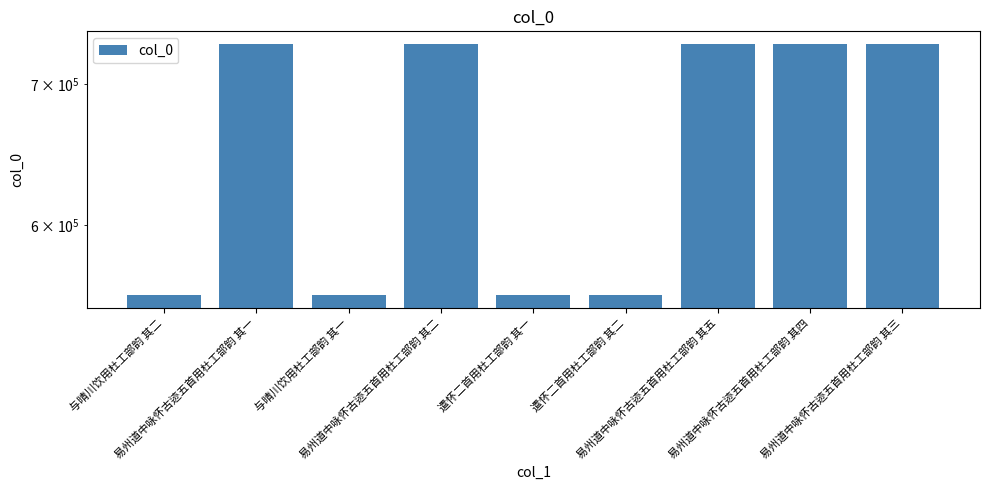

Rank the categories by value from lowest to highest.

与晴川饮用杜工部韵 其一, 与晴川饮用杜工部韵 其二, 遣怀二首用杜工部韵 其一, 遣怀二首用杜工部韵 其二, 易州道中咏怀古迹五首用杜工部韵 其一, 易州道中咏怀古迹五首用杜工部韵 其二, 易州道中咏怀古迹五首用杜工部韵 其三, 易州道中咏怀古迹五首用杜工部韵 其四, 易州道中咏怀古迹五首用杜工部韵 其五